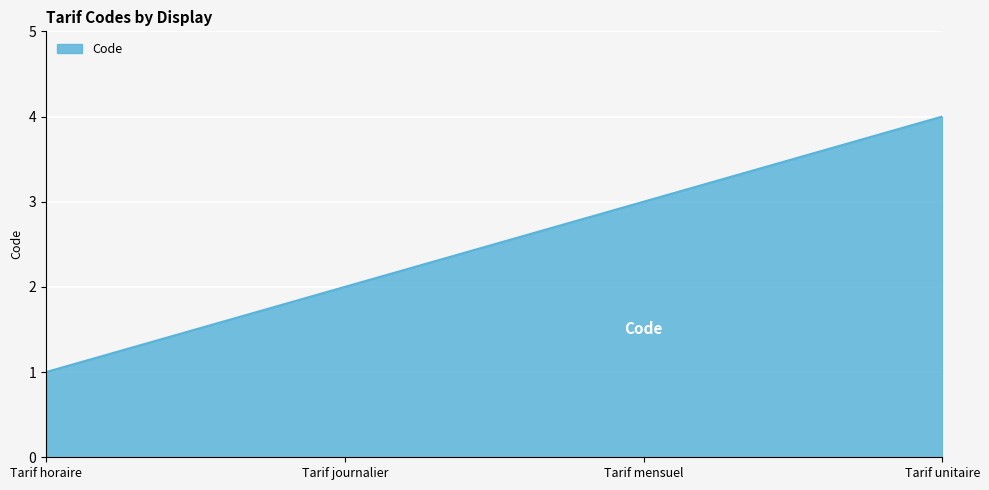

Where is the data nearest to the value 2?

Tarif journalier